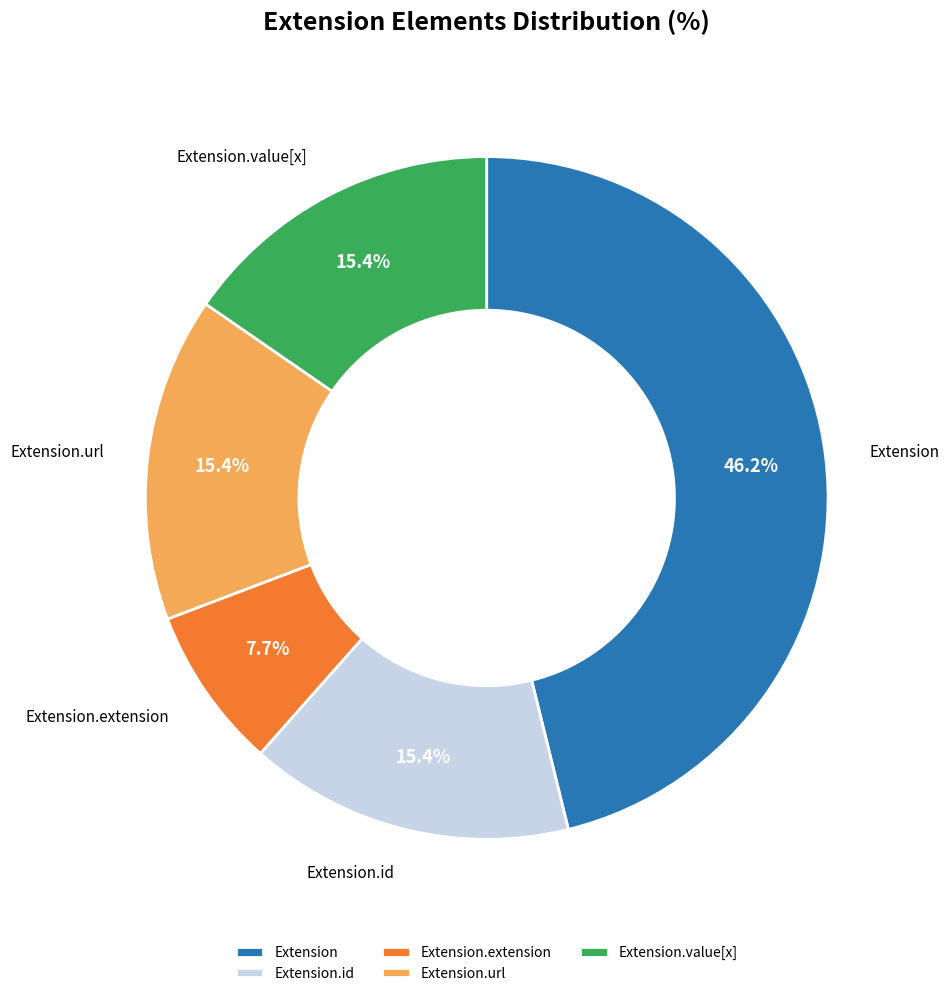

What is the ratio of the value at Extension.url to the value at Extension.extension?

2.0